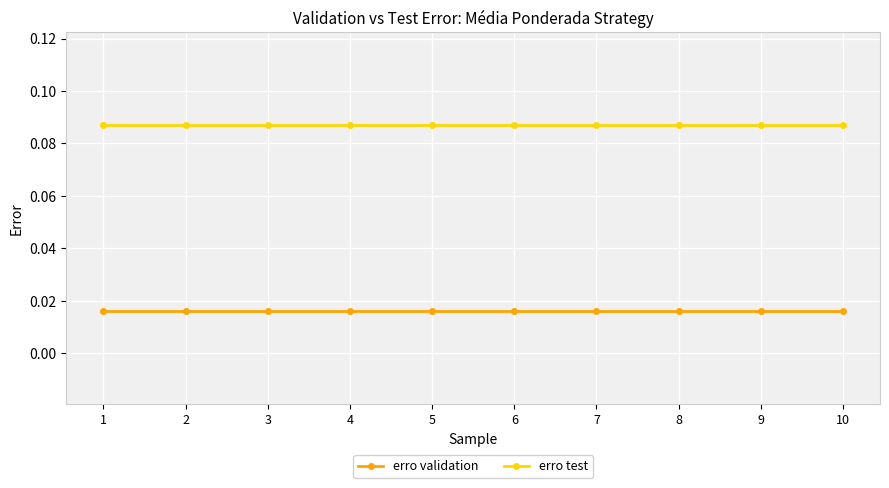

Rank the series by their average value, from highest to lowest.

erro test, erro validation